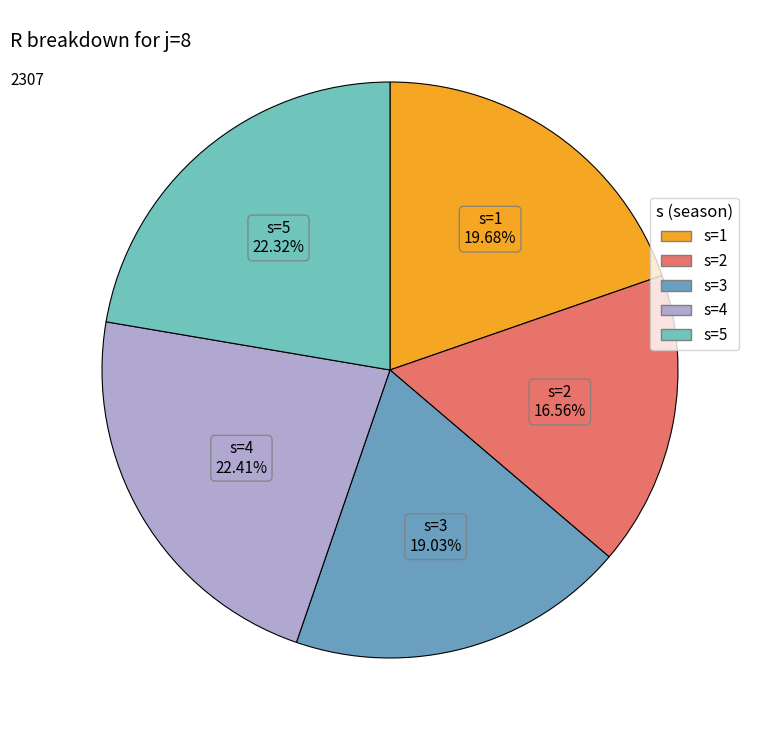

What is the smallest slice in the pie chart?

s=2